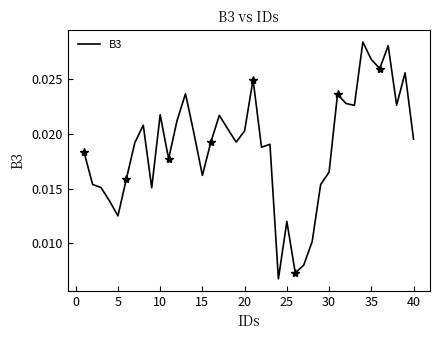

How many lines are shown in the chart?

1